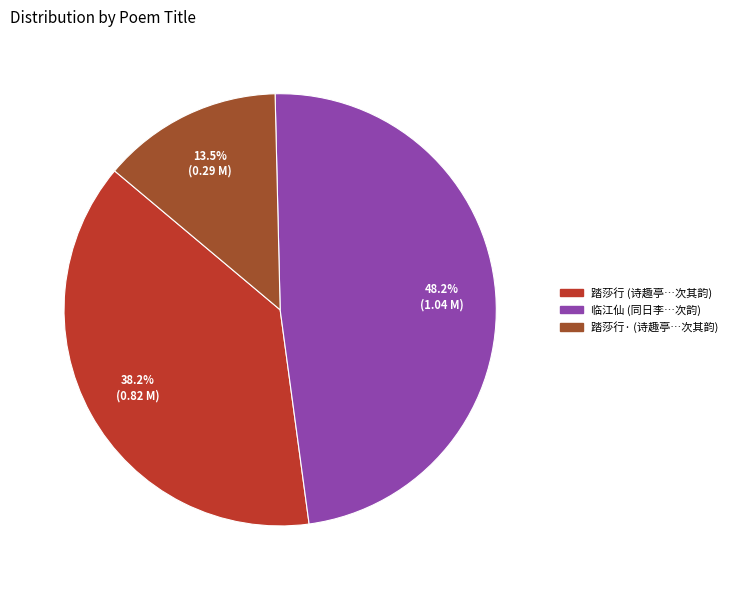

Is there any slice that represents more than half of the pie?

No